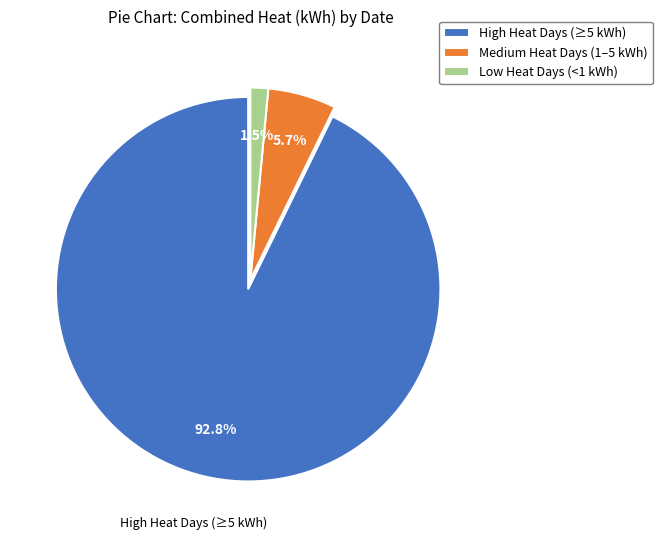

Between High Heat Days (≥5 kWh) and Low Heat Days (<1 kWh), which is larger?

High Heat Days (≥5 kWh)